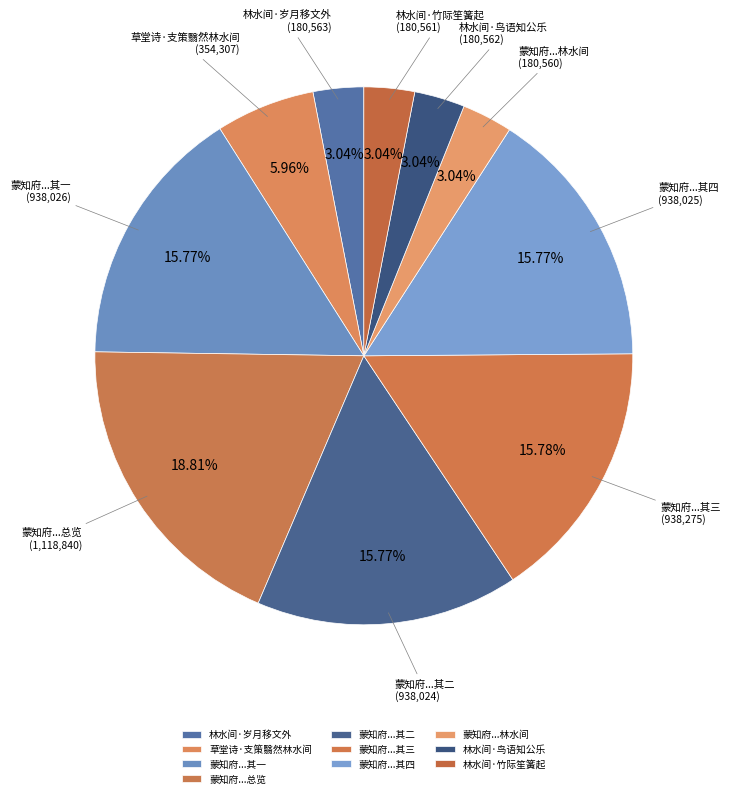

To the nearest percent, what is the combined percentage of 林水间·岁月移文外 and 林水间·鸟语知公乐?

6%